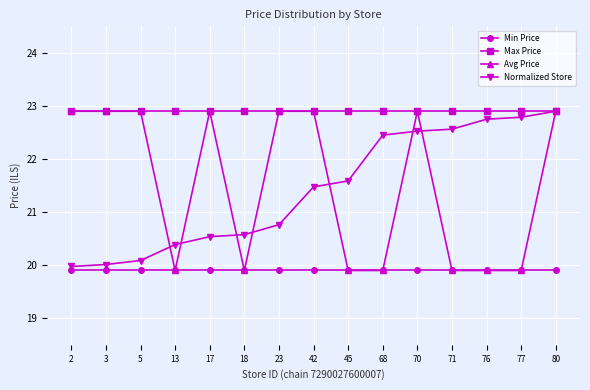

What is the sum of all Normalized Store values?

321.4